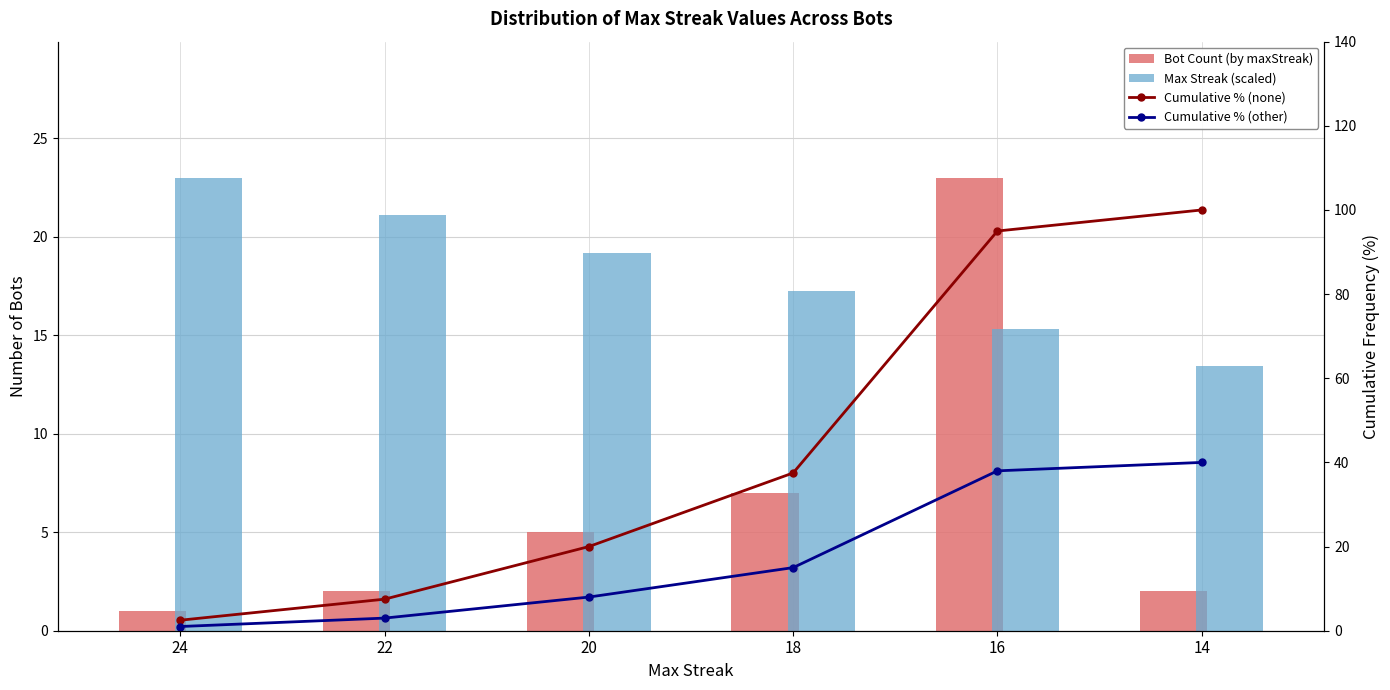

The Max Streak (scaled) series shows 31.0 at 20. True or false?

False